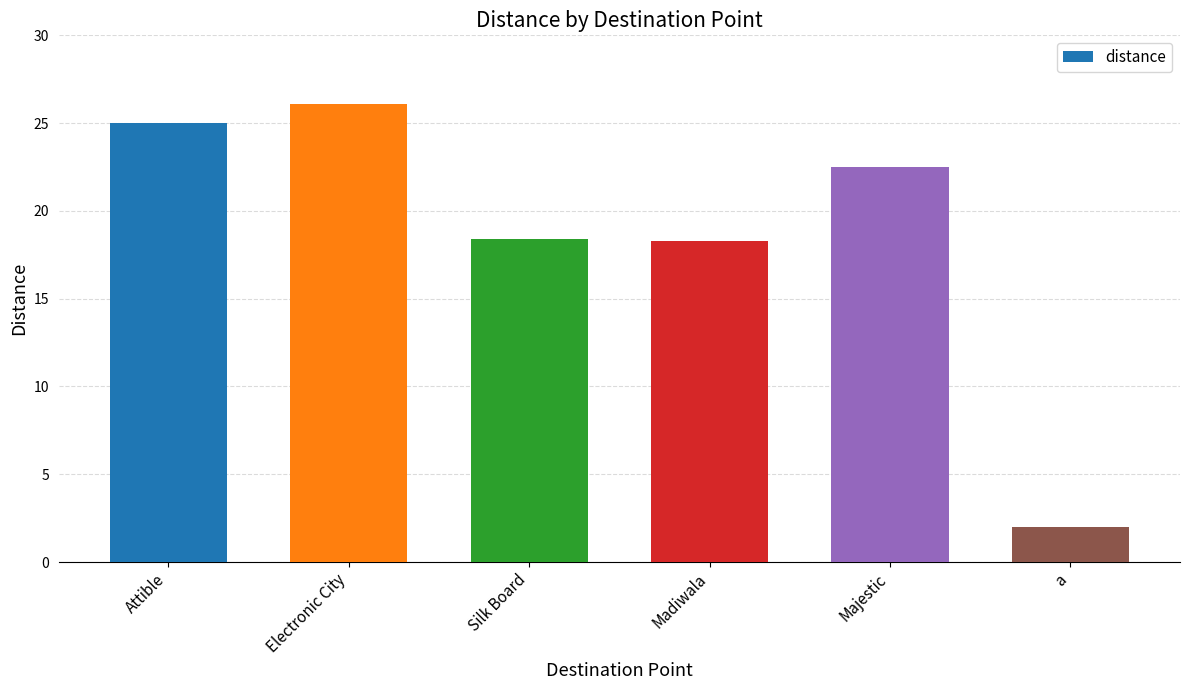

The value at Madiwala is 18.3. True or false?

True